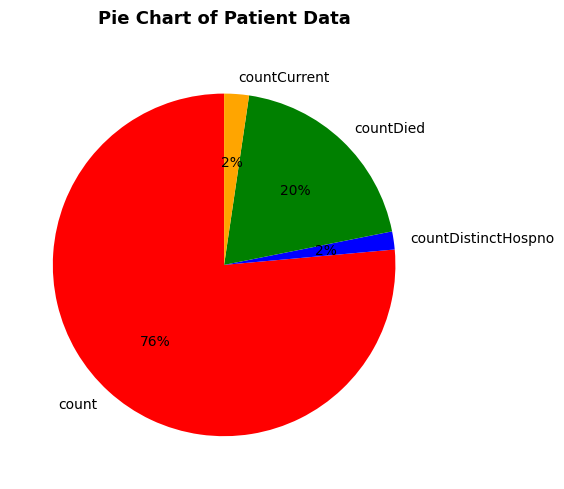

To the nearest percent, what percentage of the pie is countCurrent?

2%